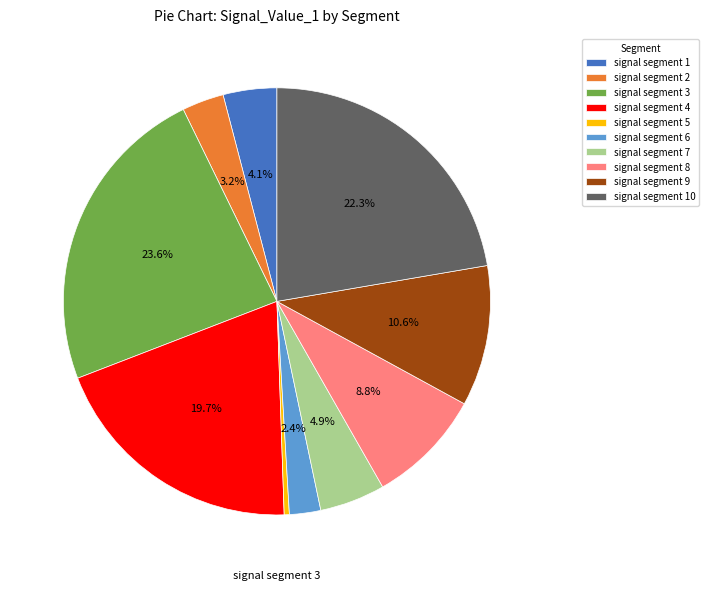

Which category has the biggest portion of the pie?

signal segment 3